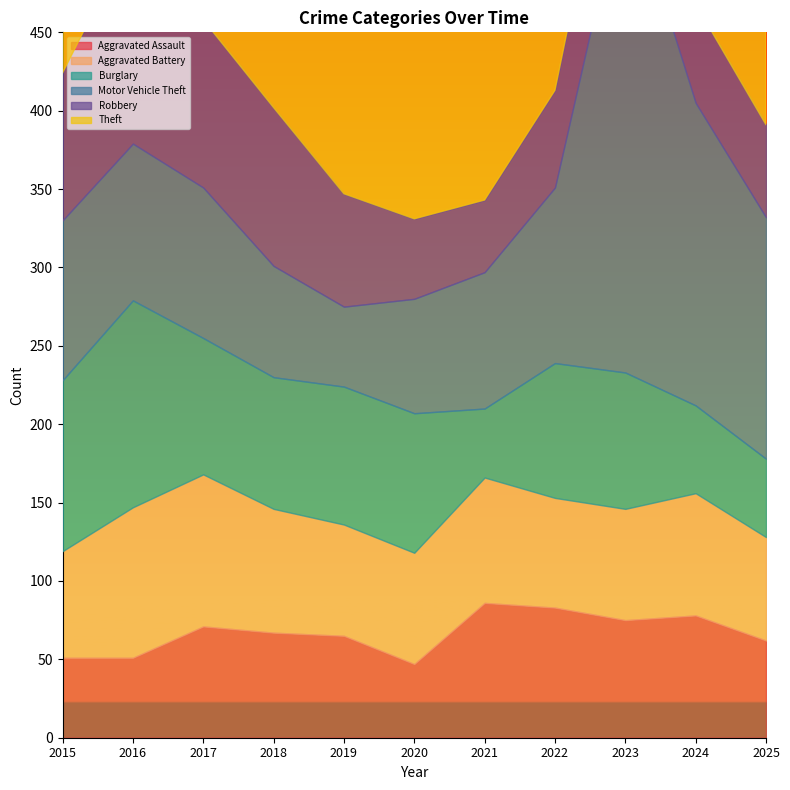

What is the sum of all Burglary values?

912